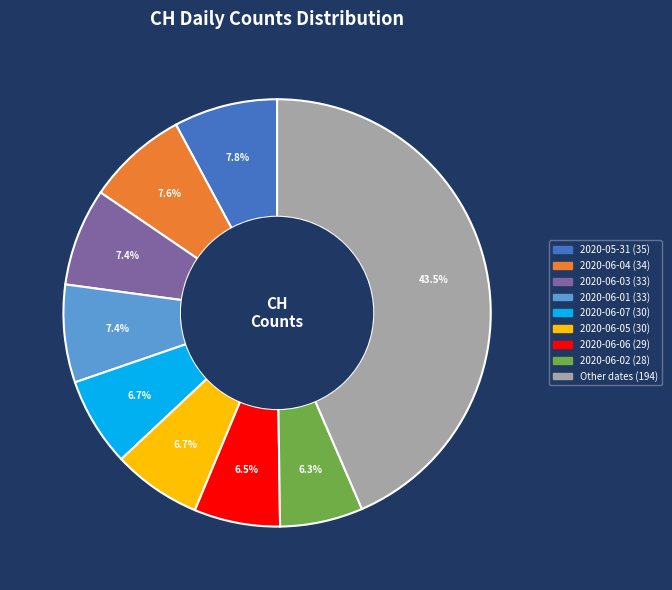

Is there any slice that represents more than half of the pie?

No